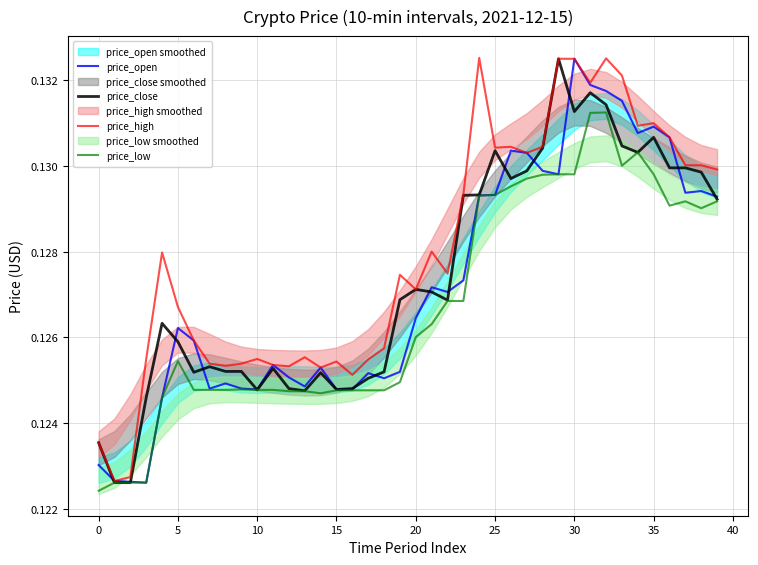

Which series has the largest range (max minus min)?

price_open